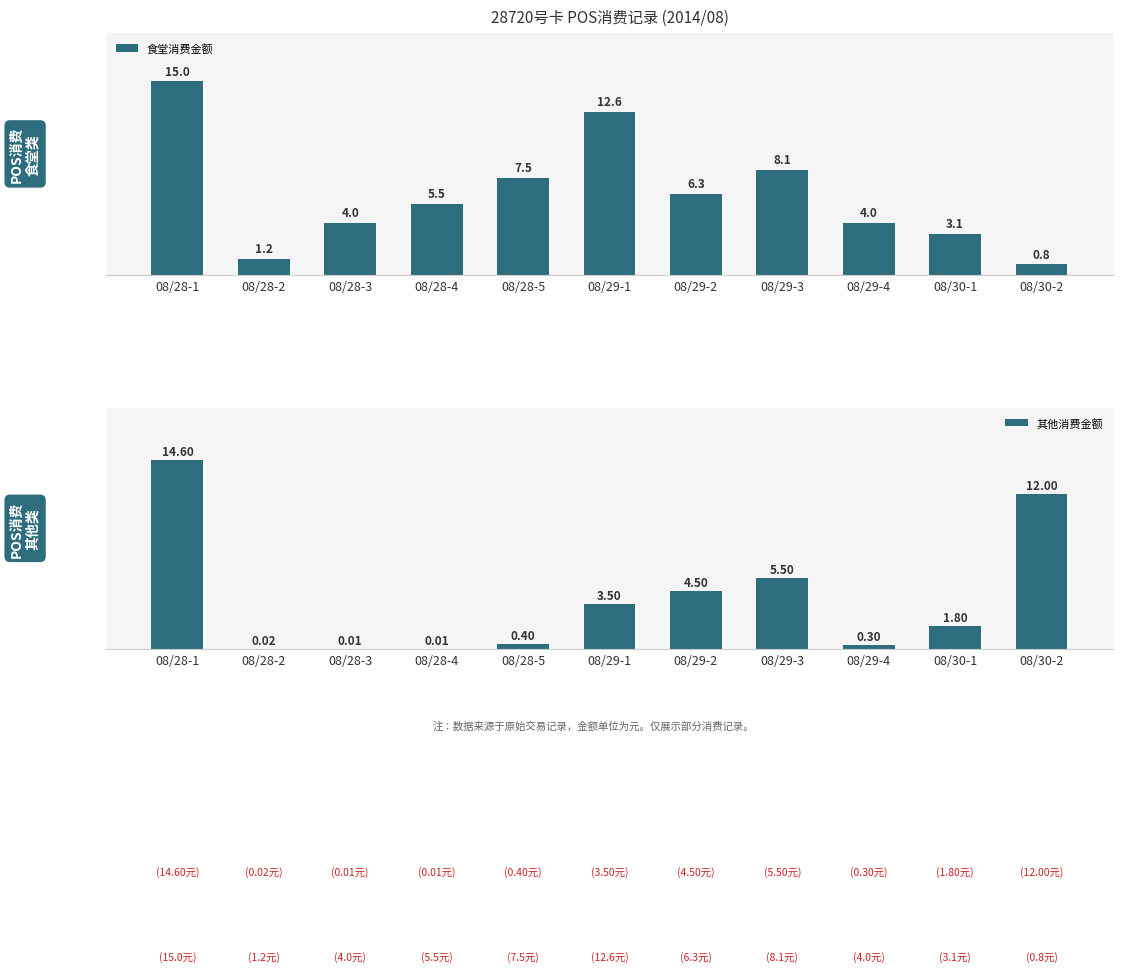

What position from the right is 08/28-2?

10